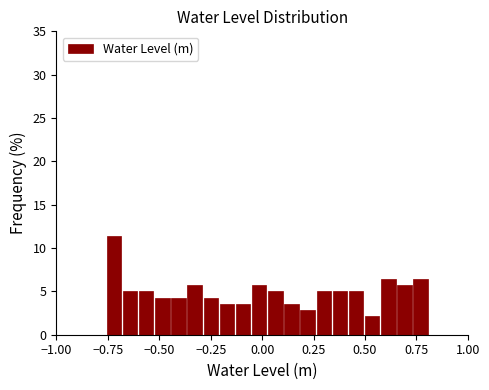

Around what value on the x-axis is the tallest bar? Give the approximate position of its centre, as read against the axis.

-0.70